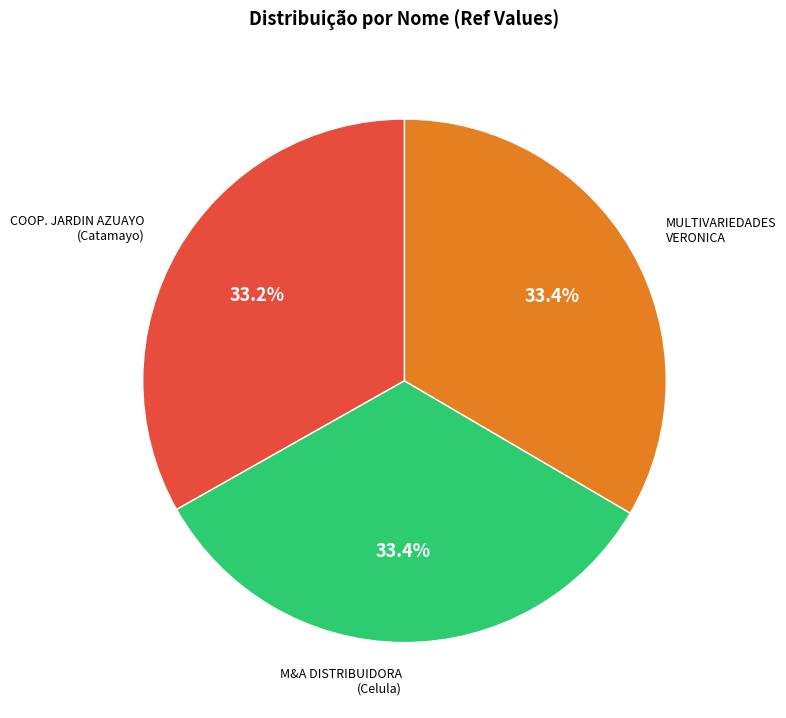

Does any single category account for the majority?

No